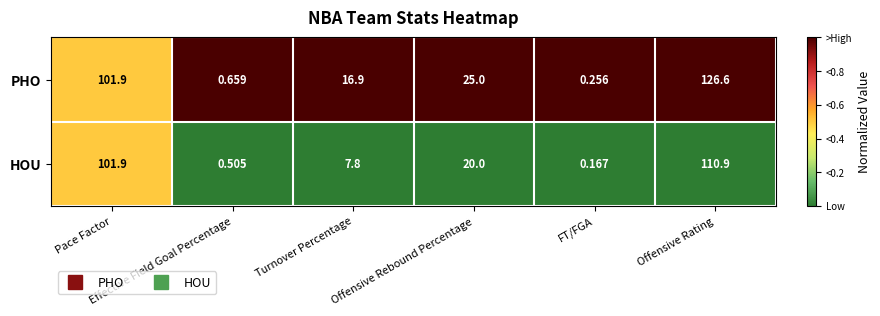

List the series in order of their peak value, lowest first.

HOU, PHO